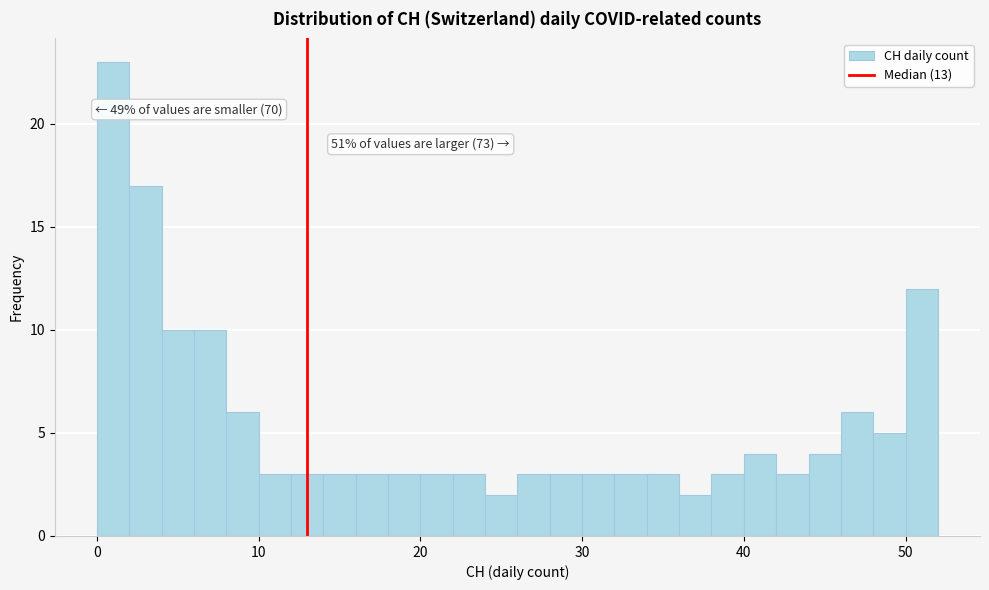

Around what value on the x-axis is the tallest bar? Give the approximate position of its centre, as read against the axis.

1